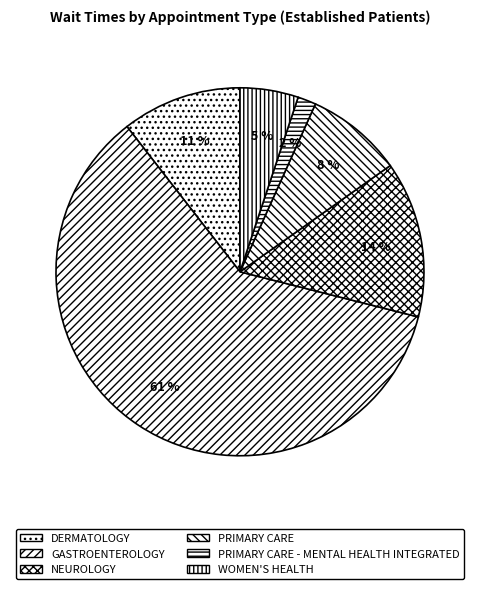

Rank the categories by value from lowest to highest.

PRIMARY CARE - MENTAL HEALTH INTEGRATED, WOMEN'S HEALTH, PRIMARY CARE, DERMATOLOGY, NEUROLOGY, GASTROENTEROLOGY